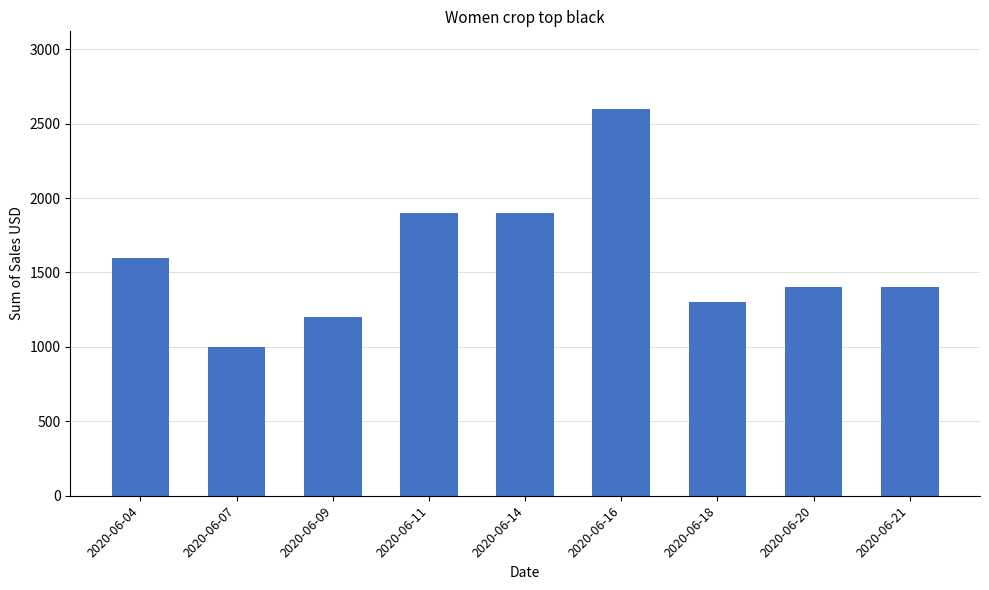

What is the ratio of the value at 2020-06-18 to the value at 2020-06-20?

0.9